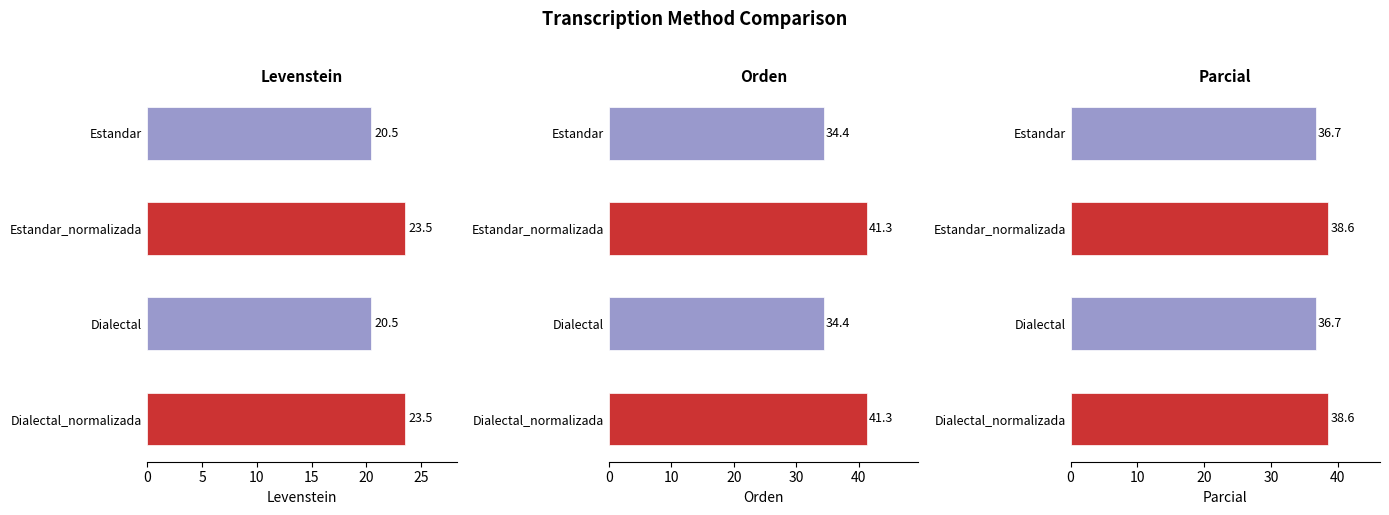

How many bars are there in total?

12